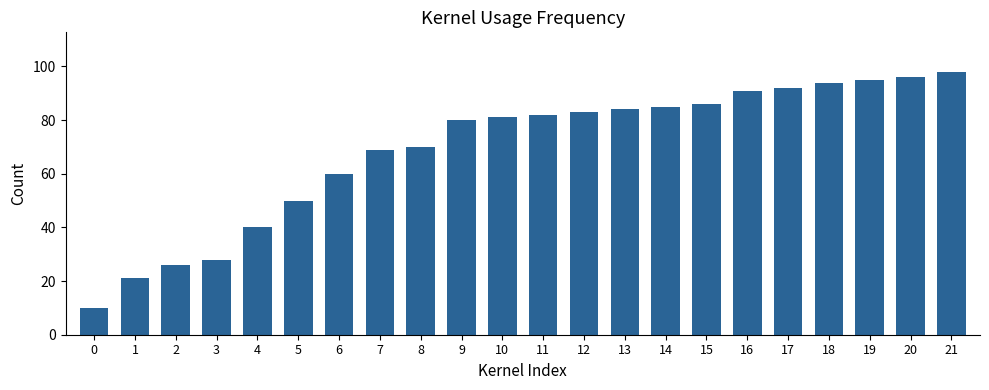

What value does the data have at 15?

86